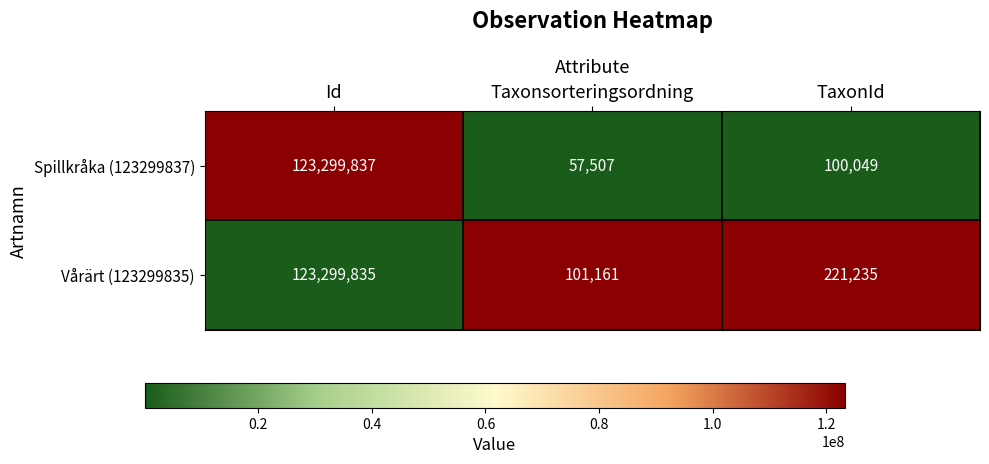

Is it true that Spillkråka (123299837) equals 166610 at TaxonId?

False